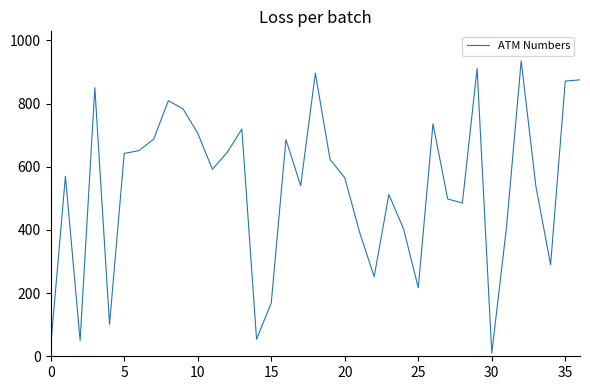

What is the maximum value shown in the chart?

935